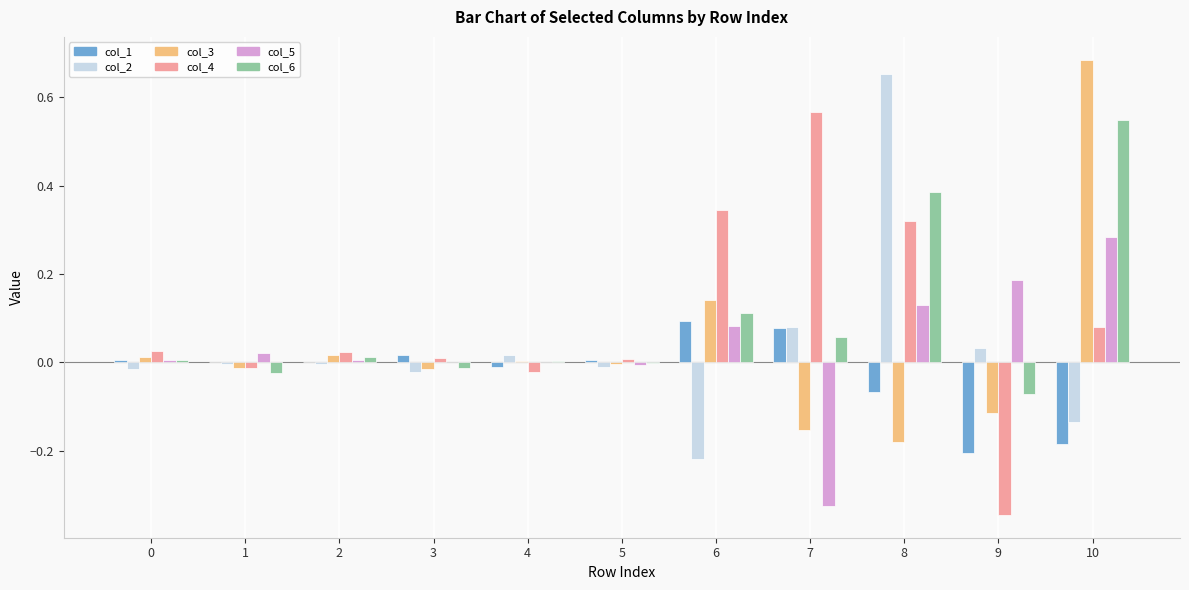

How many categories are shown in the chart?

11